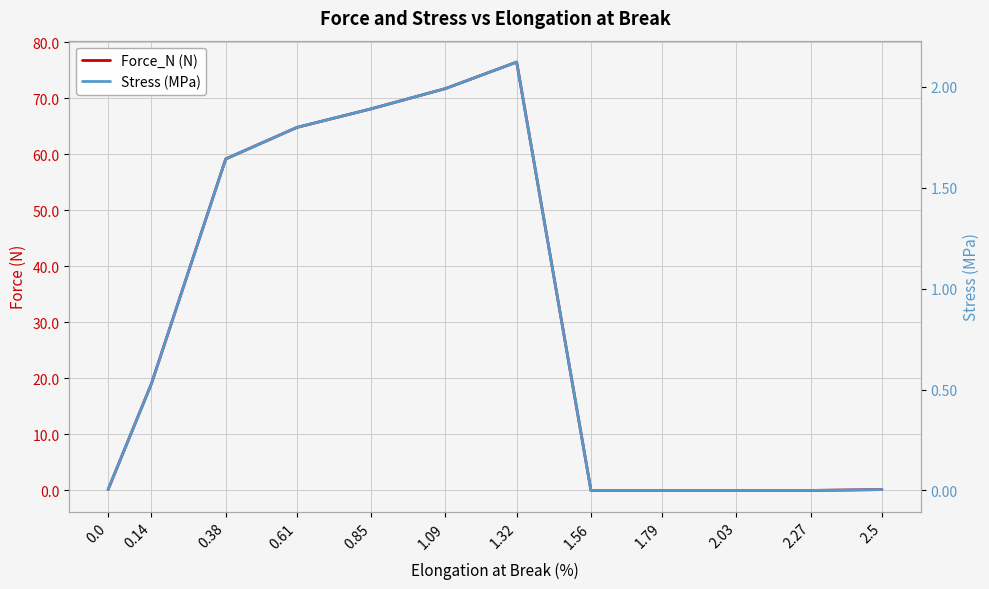

Reading right to left, transcribe all the data shown in this chart.

Force_N: 2.5=0.2	2.27=0.0	2.03=0.0	1.79=0.0	1.56=0.0	1.32=76.4	1.09=71.7	0.85=68.1	0.61=64.8	0.38=59.1	0.14=19.0	0.0=0.2
Stress: 2.5=0.0	2.27=0.0	2.03=0.0	1.79=0.0	1.56=0.0	1.32=2.1	1.09=2.0	0.85=1.9	0.61=1.8	0.38=1.6	0.14=0.5	0.0=0.0